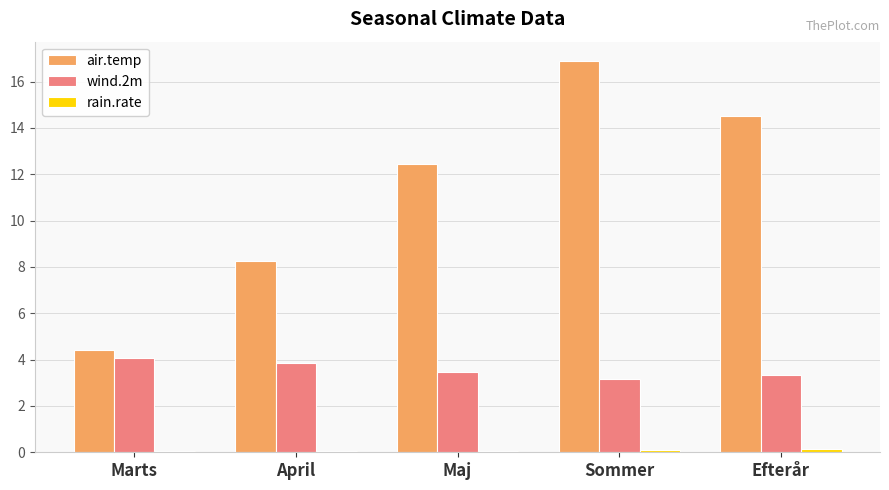

True or false: wind.2m has a value of 4.1 at Marts.

True